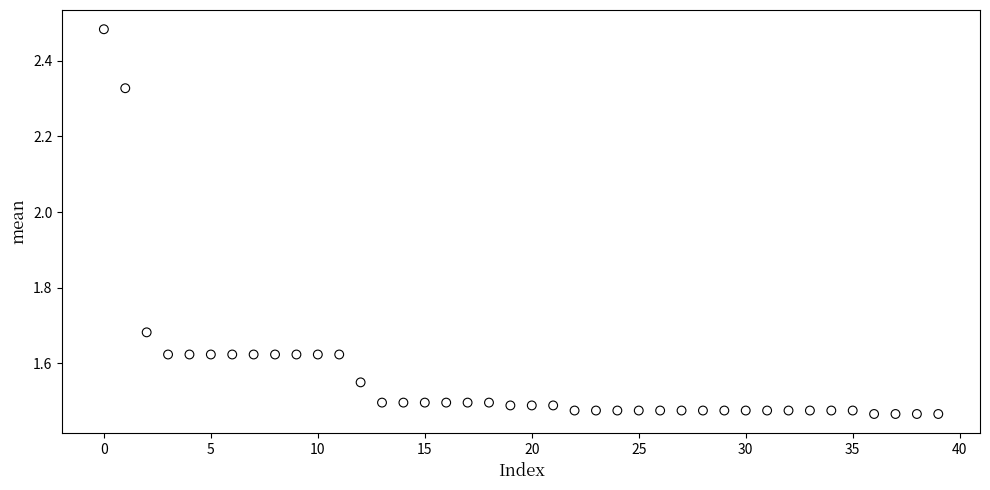

What is the range of Y values (max minus min)?

1.0